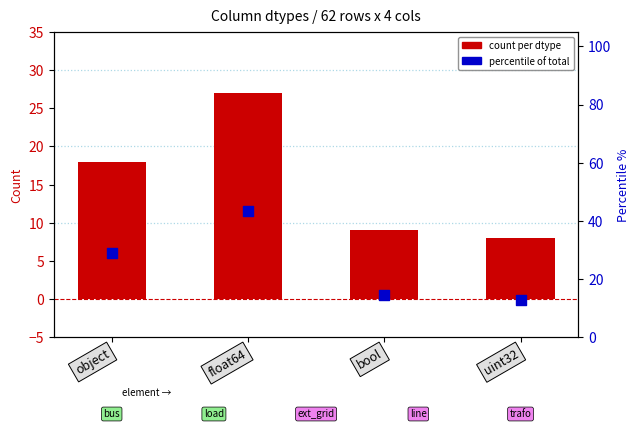

Which series has the largest Y range (max minus min)?

percentile of total